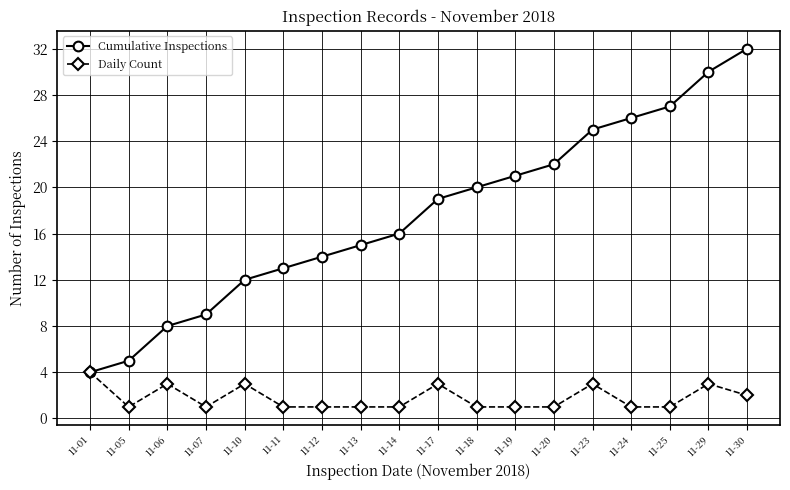

What is the total value across all series at 11-19?

22